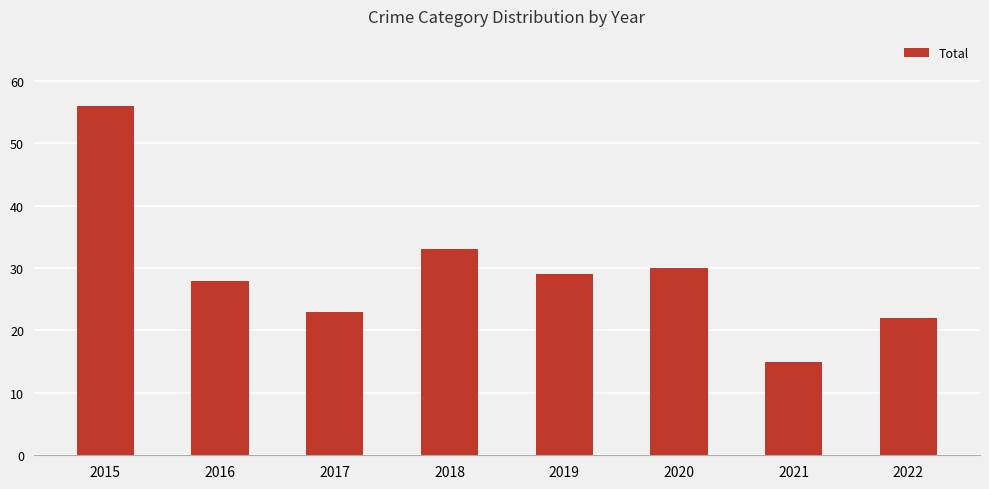

Which has a higher value, 2017 or 2019?

2019